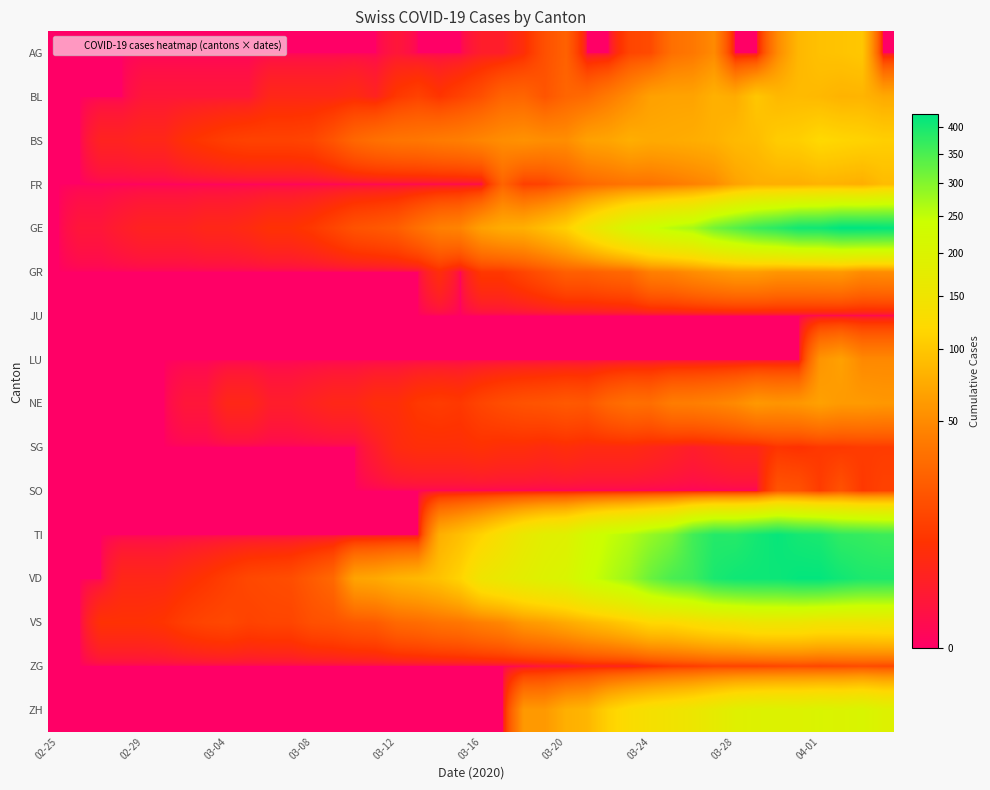

Reading left to right, what are all the values shown in this chart?

AG: 0	0	0	0	0	0	0	0	0	0	0	0	0	0	0	0	1	0	0	0	2	2	6	17	25	0	0	13	15	33	38	50	0	0	50	85	94	96	100	0
BL: 0	0	0	0	1	1	1	1	1	1	4	4	4	4	5	3	9	12	8	12	17	26	27	19	27	30	40	51	66	68	68	79	75	99	86	88	86	81	82	73
BS: 0	0	3	3	4	4	7	9	11	12	12	12	13	19	28	33	36	37	40	42	47	52	55	52	52	66	69	77	73	74	76	79	87	90	105	108	119	115	112	108
FR: 0	0	0	0	0	0	0	0	0	0	0	0	0	0	0	0	0	0	0	0	0	26	11	12	20	28	32	35	35	39	44	50	67	76	77	77	81	80	77	89
GE: 0	1	1	2	3	3	3	4	4	5	7	7	9	13	18	20	23	33	43	46	66	75	78	92	109	145	179	214	238	258	272	313	339	365	382	405	406	424	424	421
GR: 0	0	0	0	0	0	0	0	0	0	0	0	0	0	0	0	0	0	6	0	9	9	13	18	24	24	27	29	43	45	52	58	63	63	58	58	59	60	51	52
JU: 0	0	0	0	0	0	0	0	0	0	0	0	0	0	0	0	0	0	0	0	0	0	0	0	0	0	0	0	0	0	0	0	0	0	0	0	0	0	0	0
LU: 0	0	0	0	0	0	0	0	0	0	0	0	0	0	0	0	0	0	0	0	0	0	0	0	0	0	0	0	0	0	0	0	0	0	0	0	57	66	49	49
NE: 0	0	0	0	0	0	1	1	4	4	2	2	3	4	4	6	6	9	10	9	13	16	18	19	21	20	28	33	32	41	42	45	50	60	57	59	66	61	61	59
SG: 0	0	0	0	0	0	0	0	0	0	0	0	0	0	0	2	5	6	6	6	7	6	6	5	6	5	5	5	4	3	2	3	4	4	8	7	9	9	10	10
SO: 0	0	0	0	0	0	0	0	0	0	0	0	0	0	0	0	0	0	0	0	0	0	0	0	0	0	0	0	0	0	0	0	0	0	19	18	10	18	9	12
TI: 0	0	0	0	0	0	0	0	0	0	0	0	0	0	0	0	0	0	77	92	112	137	163	182	190	224	246	261	285	306	358	386	385	402	415	401	396	374	370	363
VD: 0	0	0	4	4	4	6	8	11	14	15	16	22	29	68	72	81	86	95	113	151	165	180	194	204	236	259	281	322	350	363	396	407	409	410	419	419	405	394	392
VS: 0	0	7	7	7	8	11	13	14	12	13	13	17	18	21	22	29	31	35	37	43	48	60	65	74	84	93	105	119	120	130	139	144	154	155	154	148	148	148	151
ZG: 0	0	0	0	0	0	0	0	0	0	0	0	0	0	0	0	0	0	0	0	0	0	0	1	1	3	3	3	6	9	10	12	12	12	13	14	13	14	15	14
ZH: 0	0	0	0	0	0	0	0	0	0	0	0	0	0	0	0	0	0	0	0	0	0	60	60	78	83	110	127	138	146	156	171	187	194	197	196	203	200	207	194